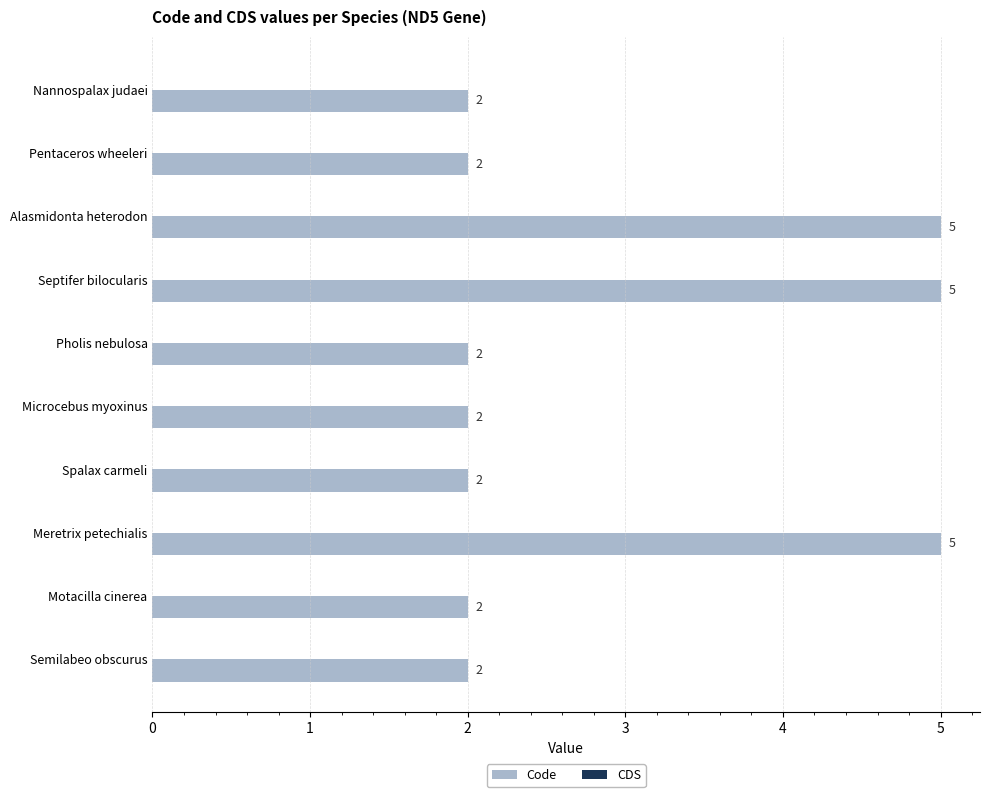

What is the average value?

3